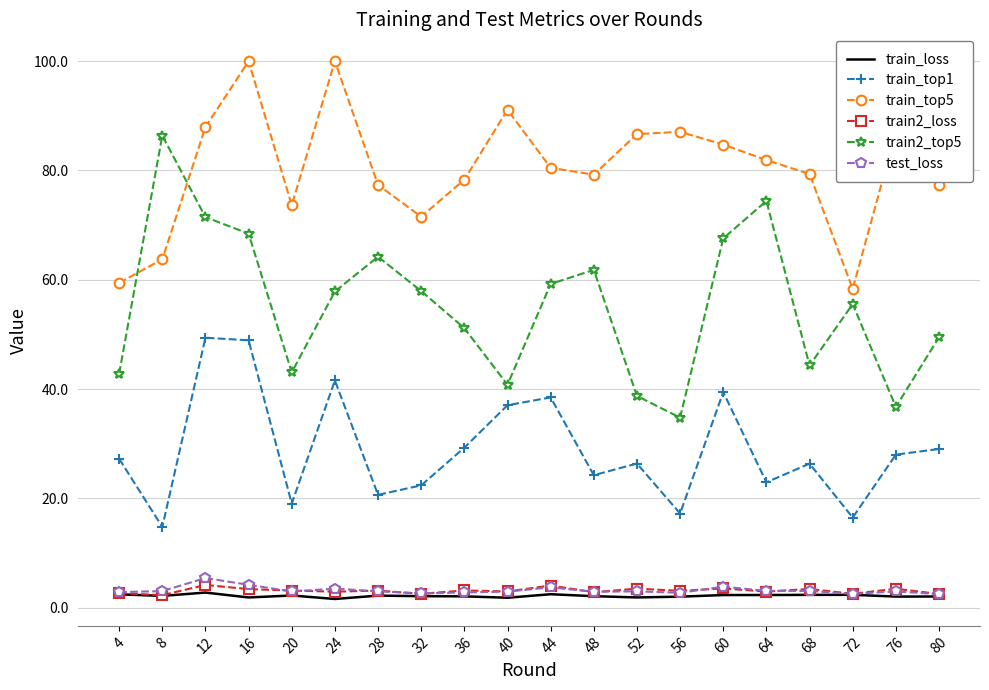

What is the maximum value for train2_loss?

4.1